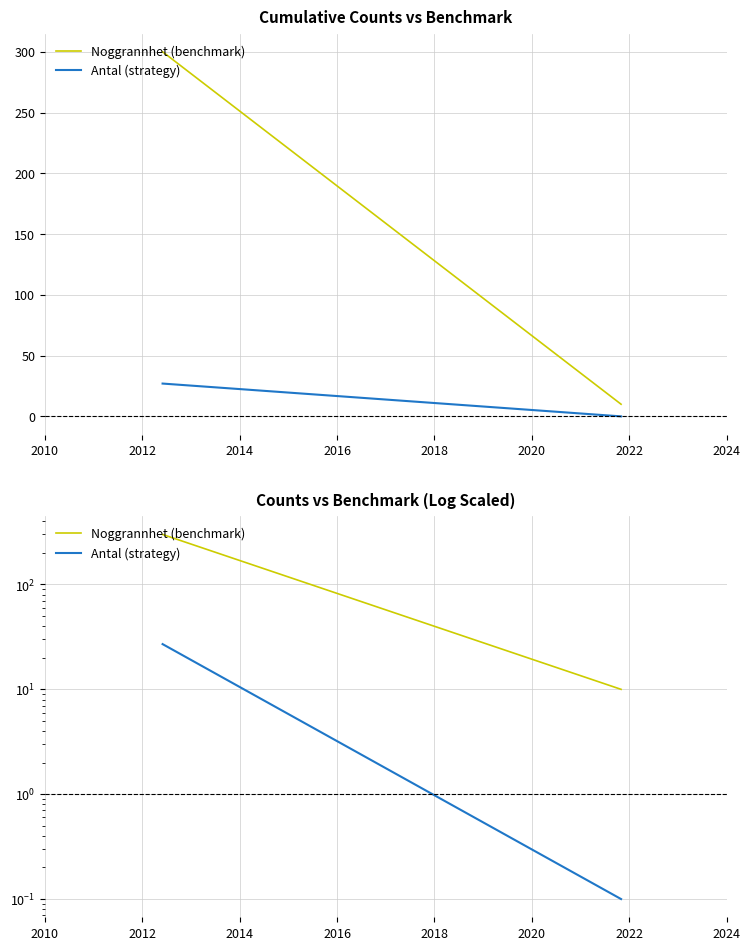

Between 2010 and 2012, which series saw the biggest shift?

Noggrannhet (benchmark)